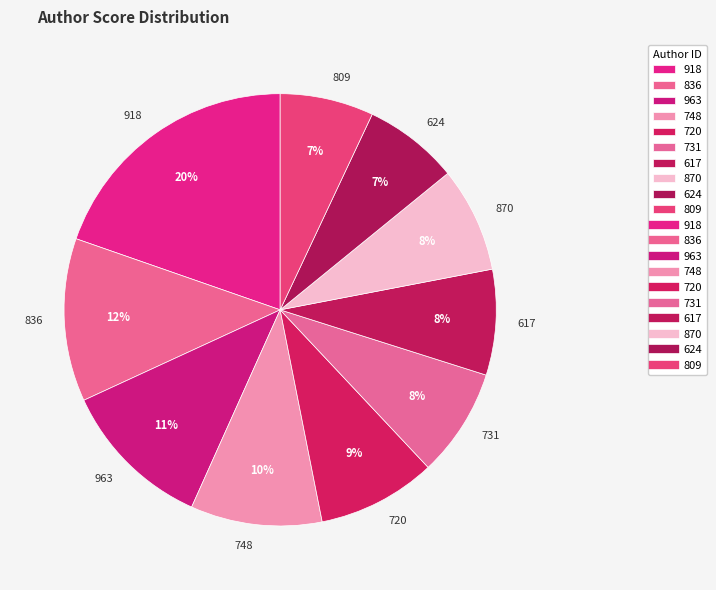

To the nearest percent, what is the difference between the 748 and 617 slice percentages?

2%